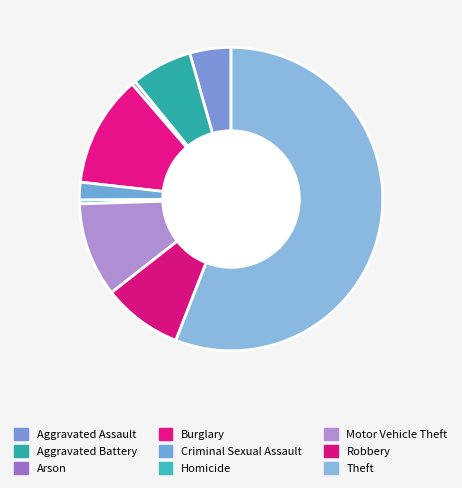

What is the majority slice?

Theft